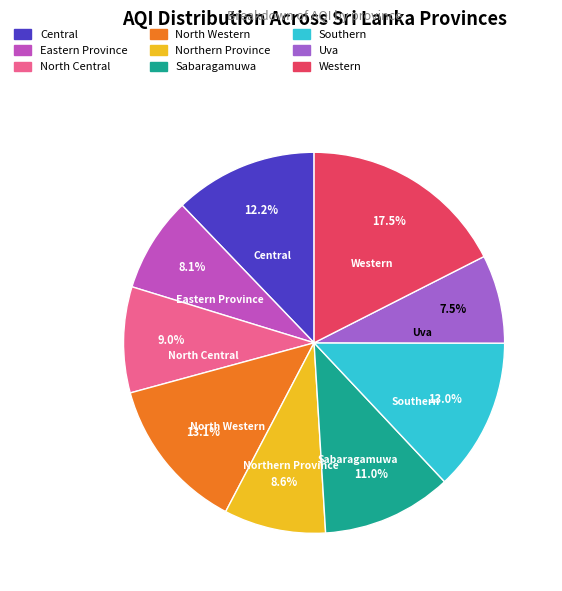

Is it true that North Central is 9% of the pie?

True